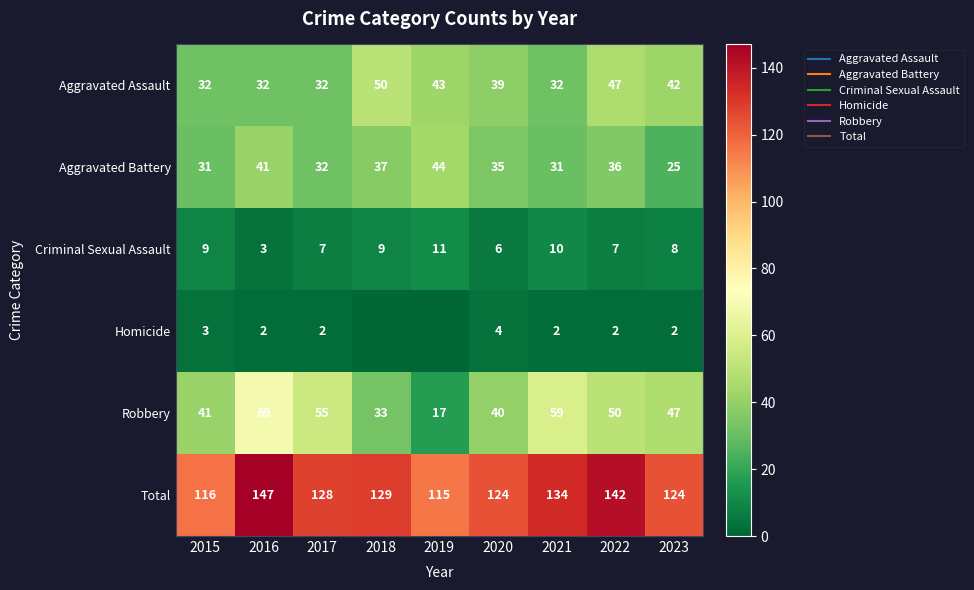

How many Homicide values are between 2 and 3?

6